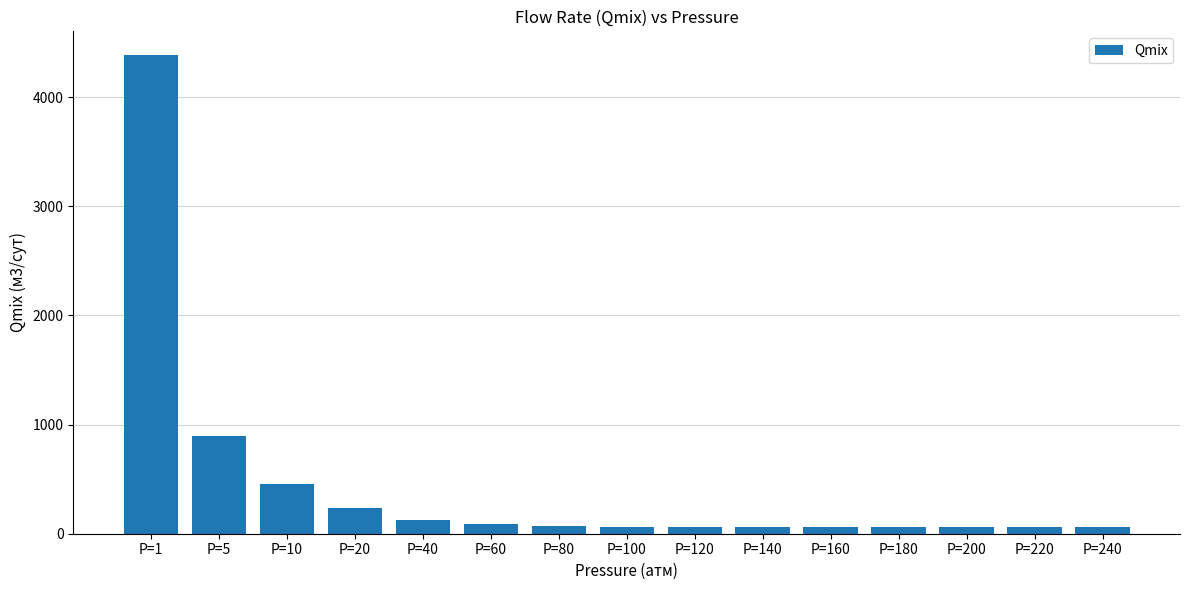

Which category has the highest value across all series?

P=1